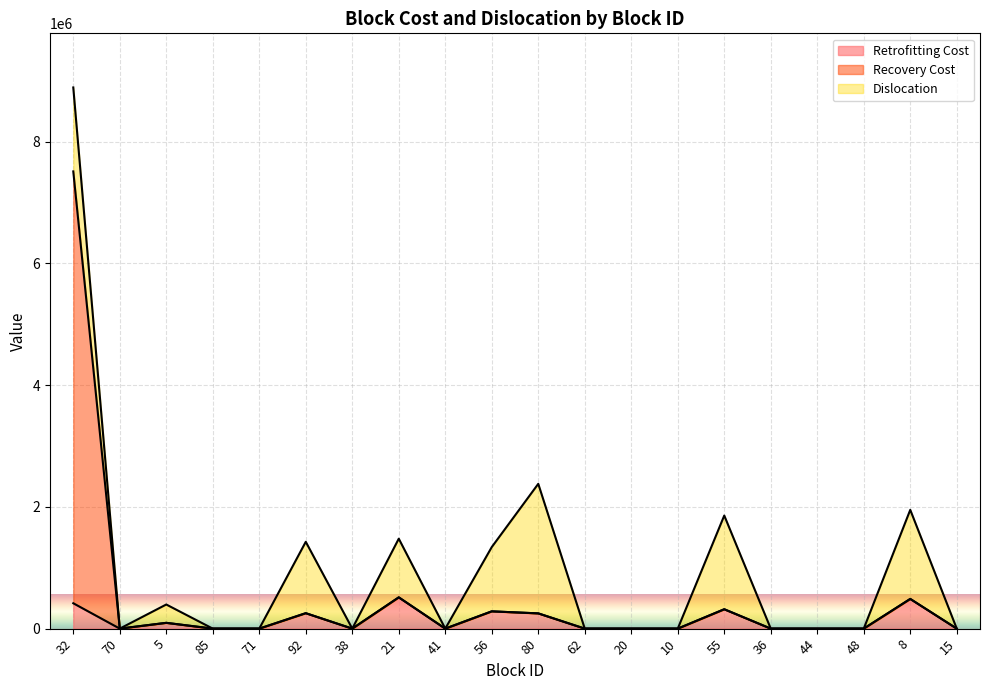

List the labels in order of Retrofitting Cost value, smallest first.

70, 85, 71, 38, 41, 62, 20, 10, 36, 44, 48, 15, 5, 80, 92, 56, 55, 32, 8, 21